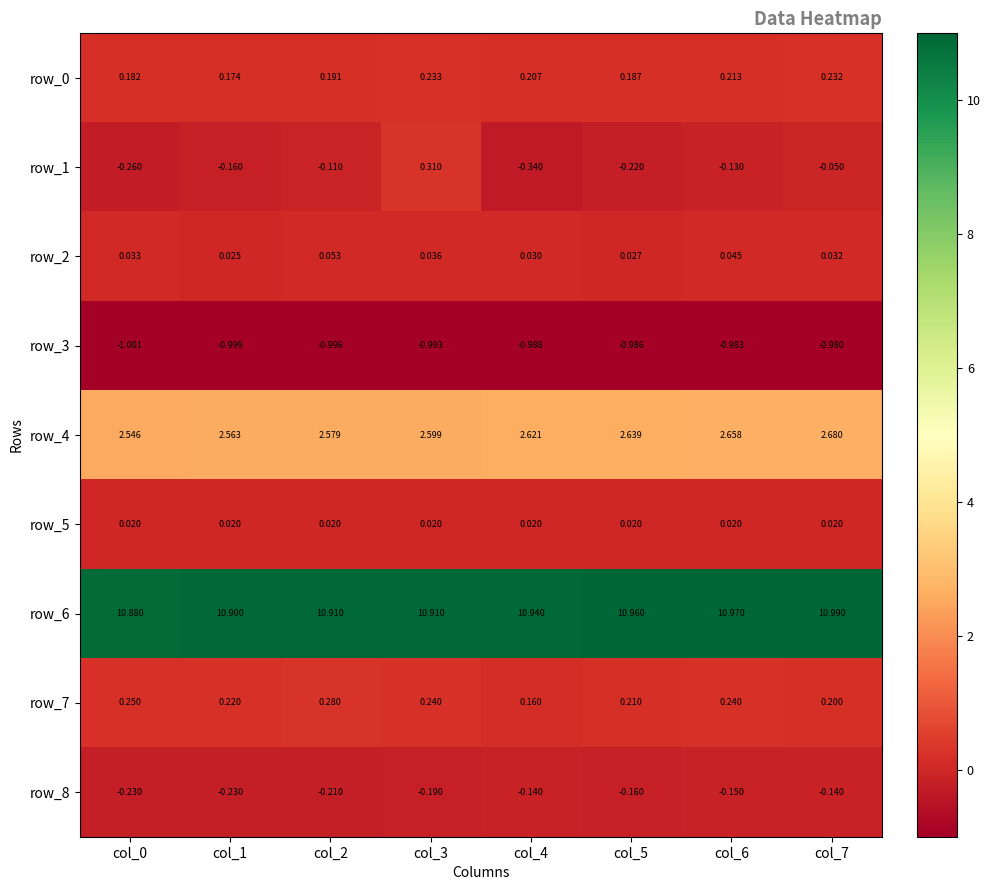

Which series has the widest spread of values?

row_1